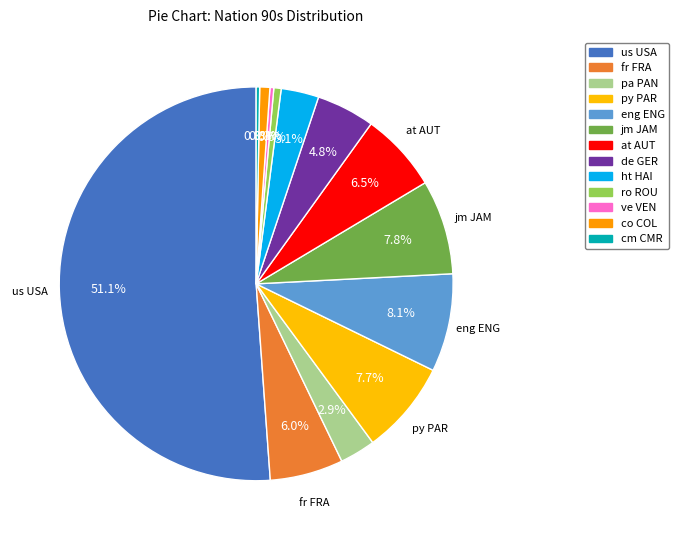

What is the ratio of the value at us USA to the value at jm JAM?

6.6